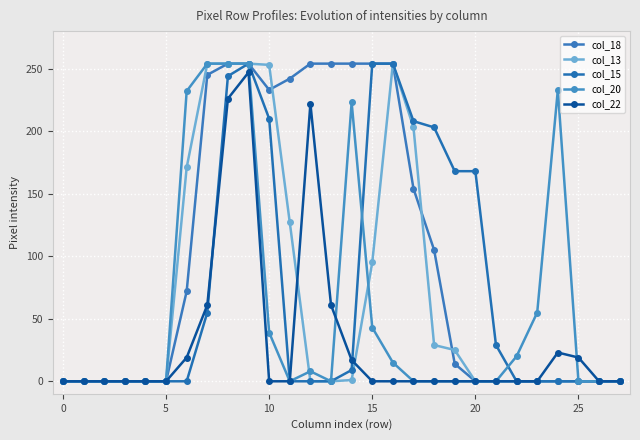

How many data points does each series have?

28